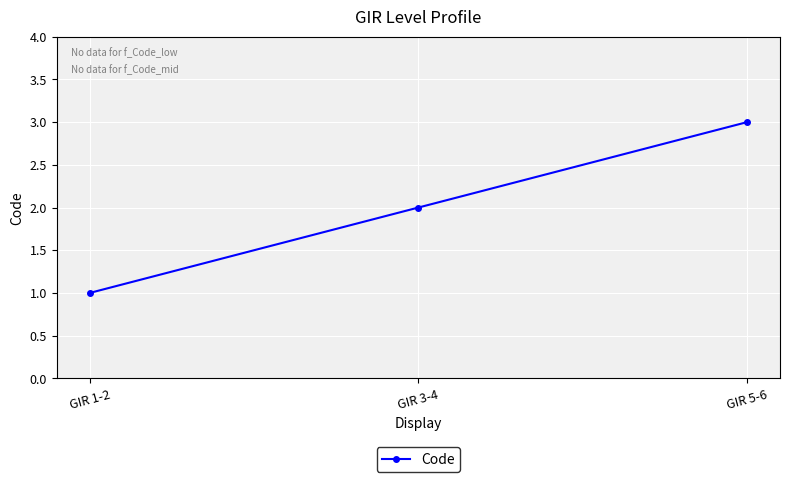

True or false: the data shows 2 at GIR 3-4.

True